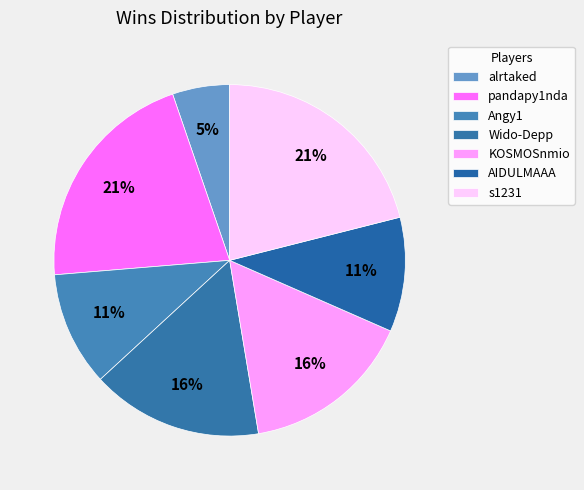

How many segments does this pie chart have?

7